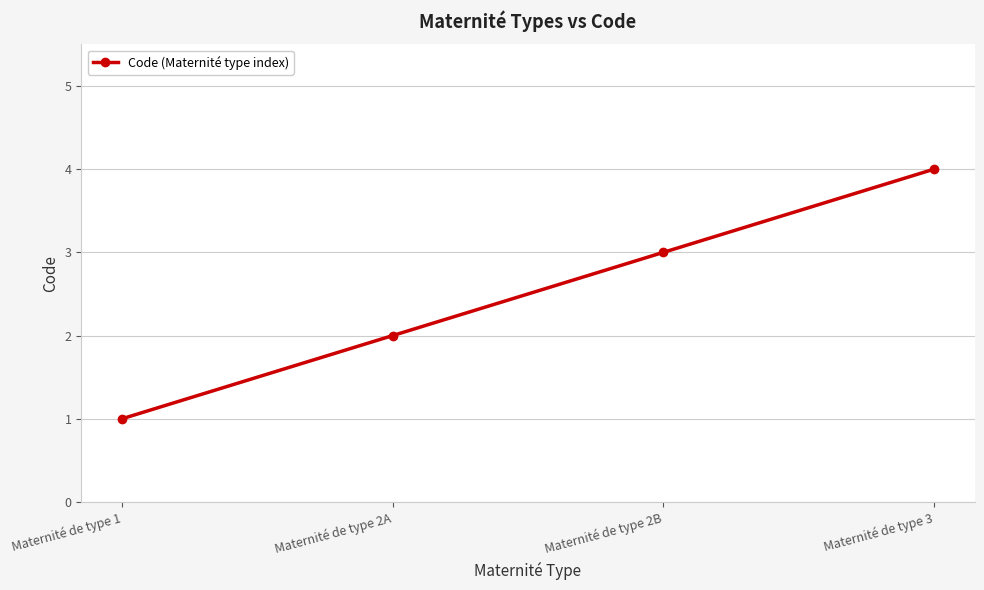

What is the sum of the values at Maternité de type 1 and Maternité de type 3?

5